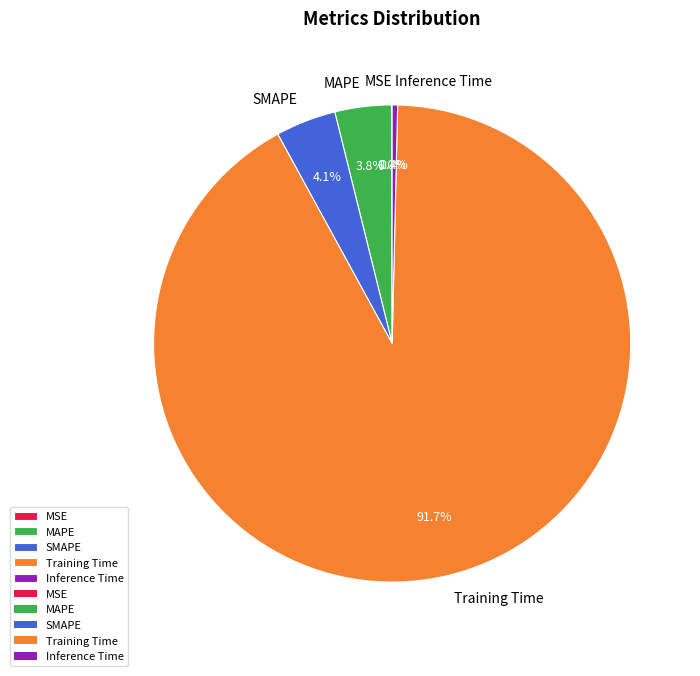

What is the majority slice?

Training Time